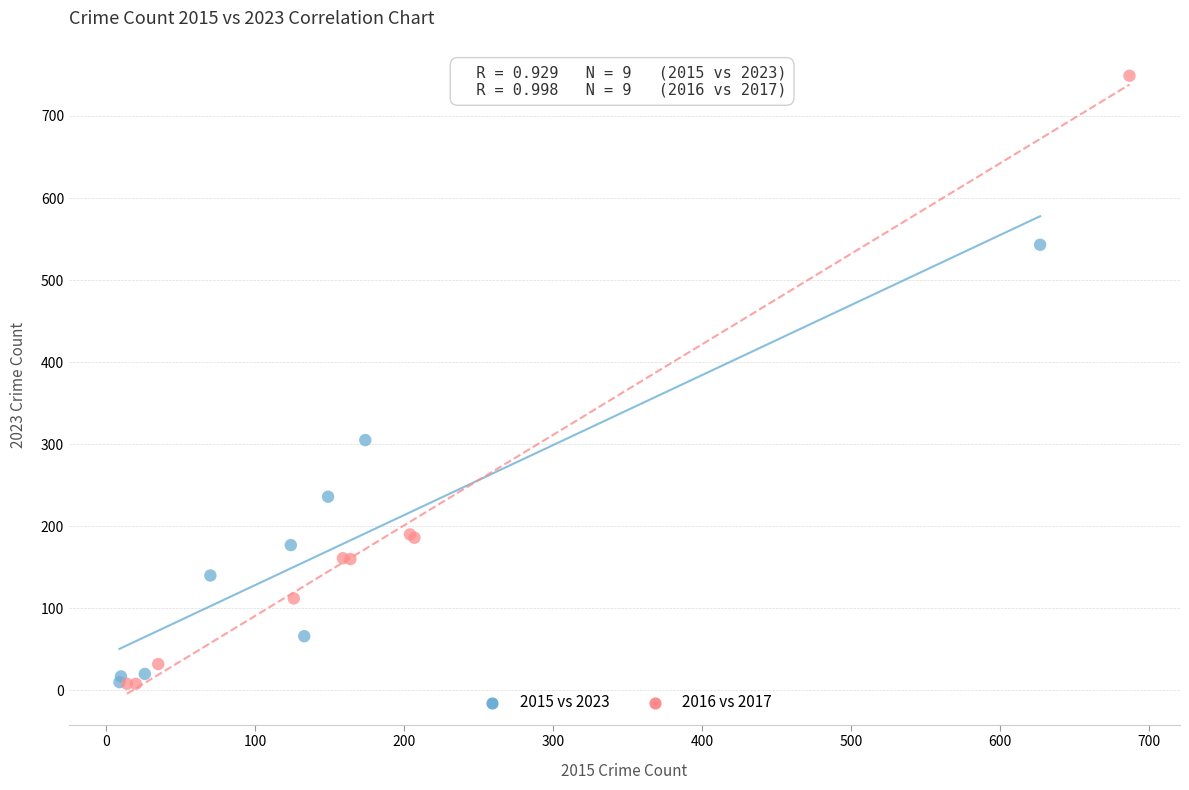

Which series contains the highest Y value?

2016 vs 2017